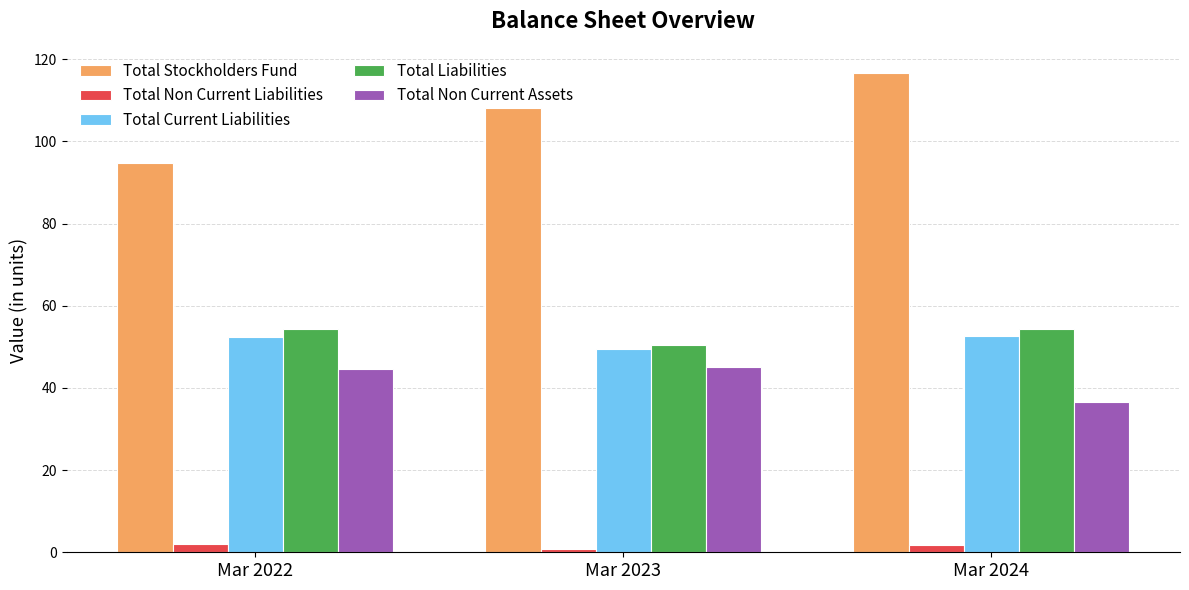

What is the total value across all series at Mar 2023?

253.9